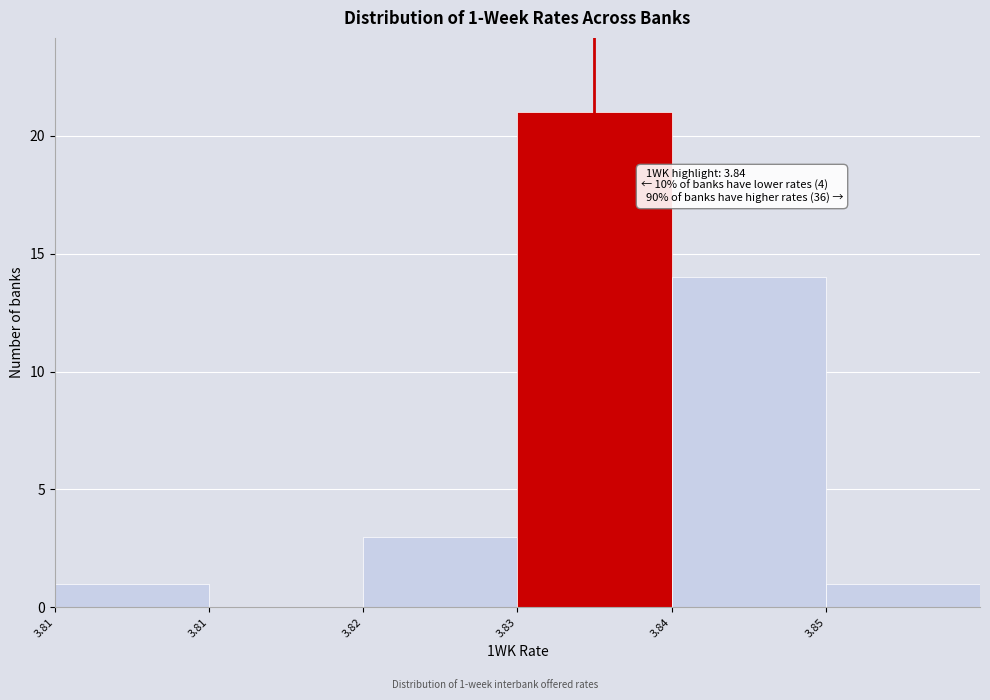

Are the bars horizontal?

No